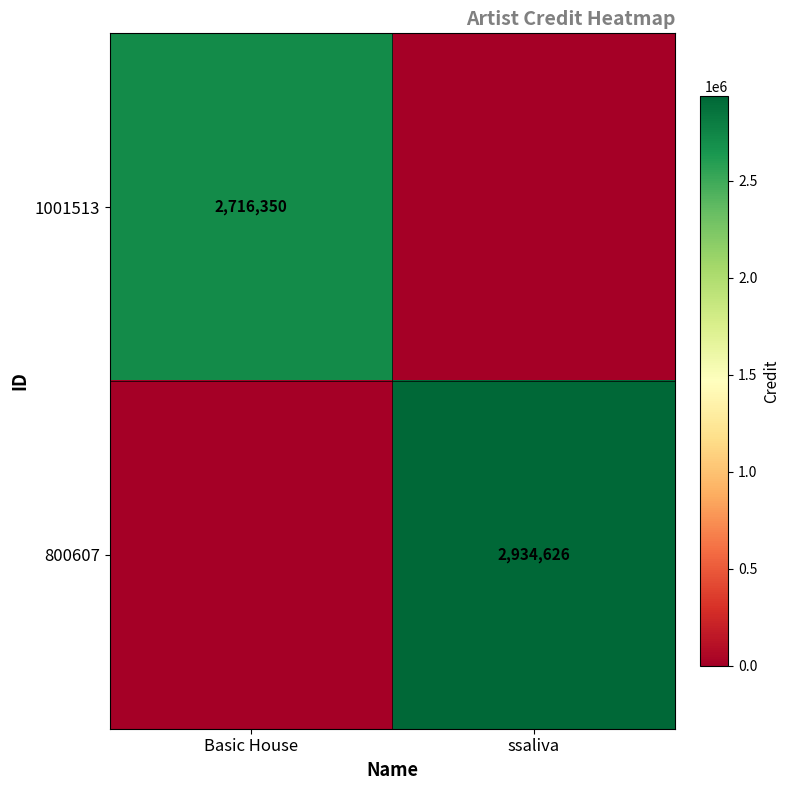

The value of 1001513 at Basic House is 1426824. True or false?

False